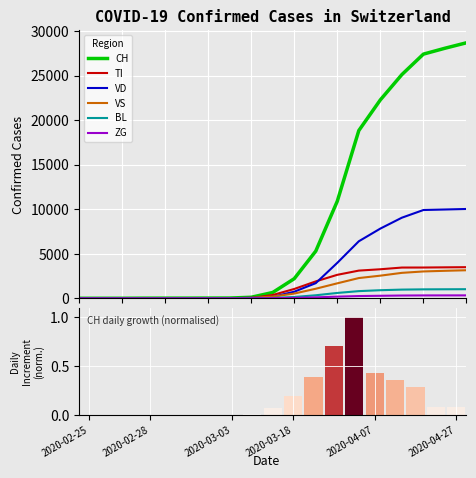

At 14, list the series in order from smallest to largest.

ZG, BL, VS, TI, VD, CH